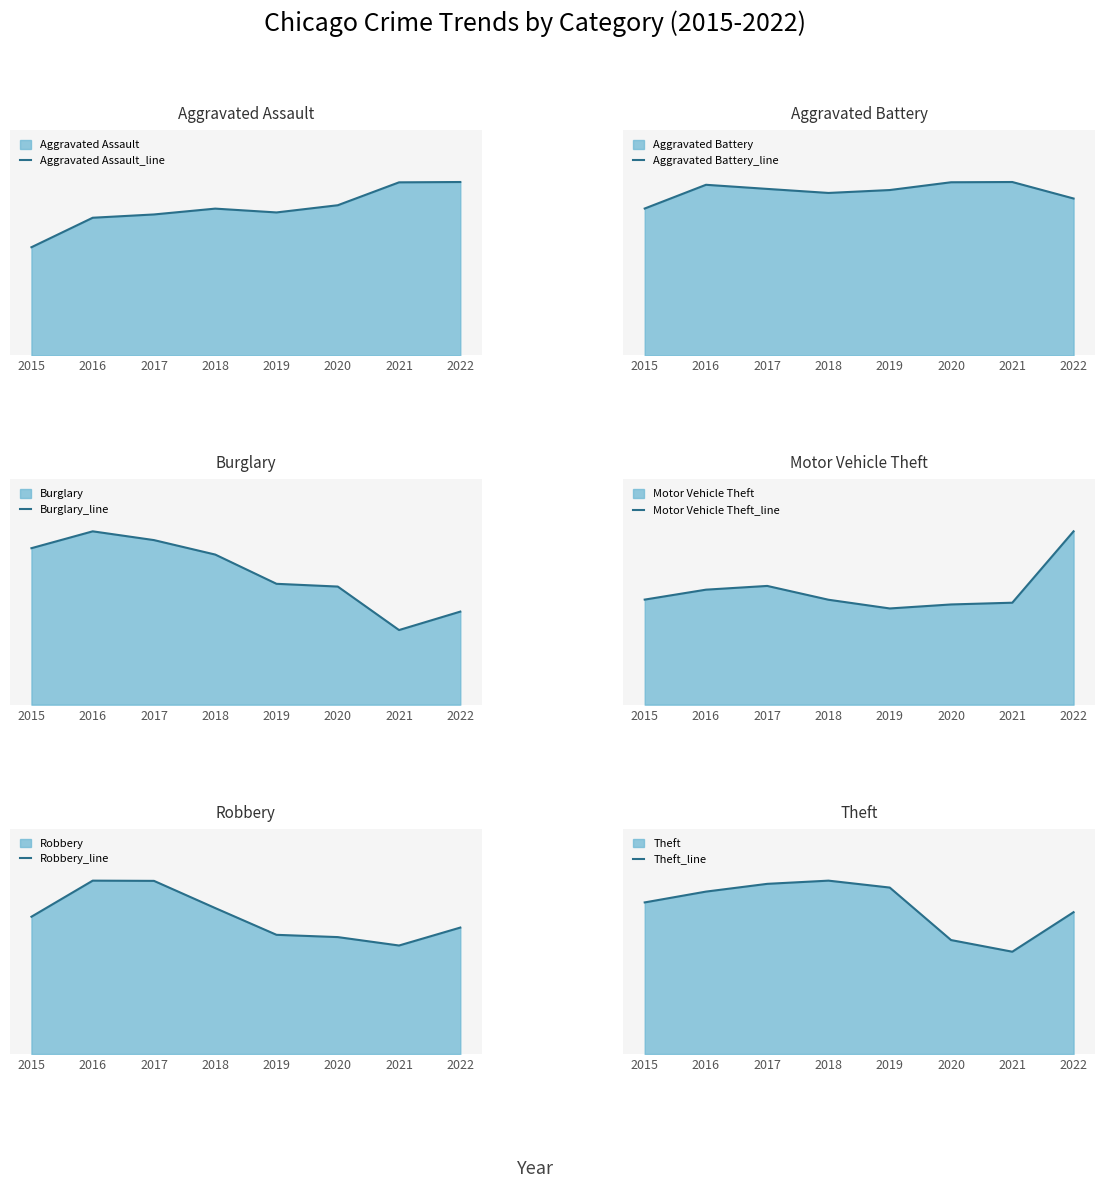

What is the difference between the maximum and minimum values in the Robbery_line series?

3131